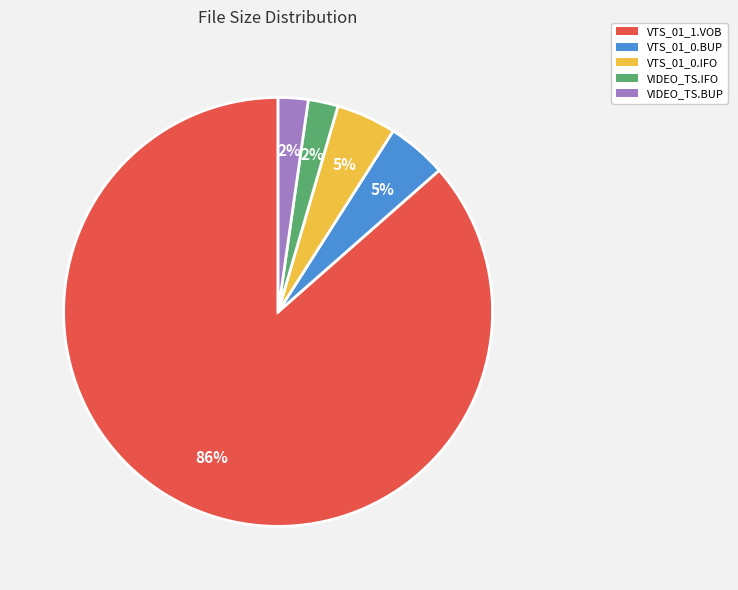

How many segments does this pie chart have?

5